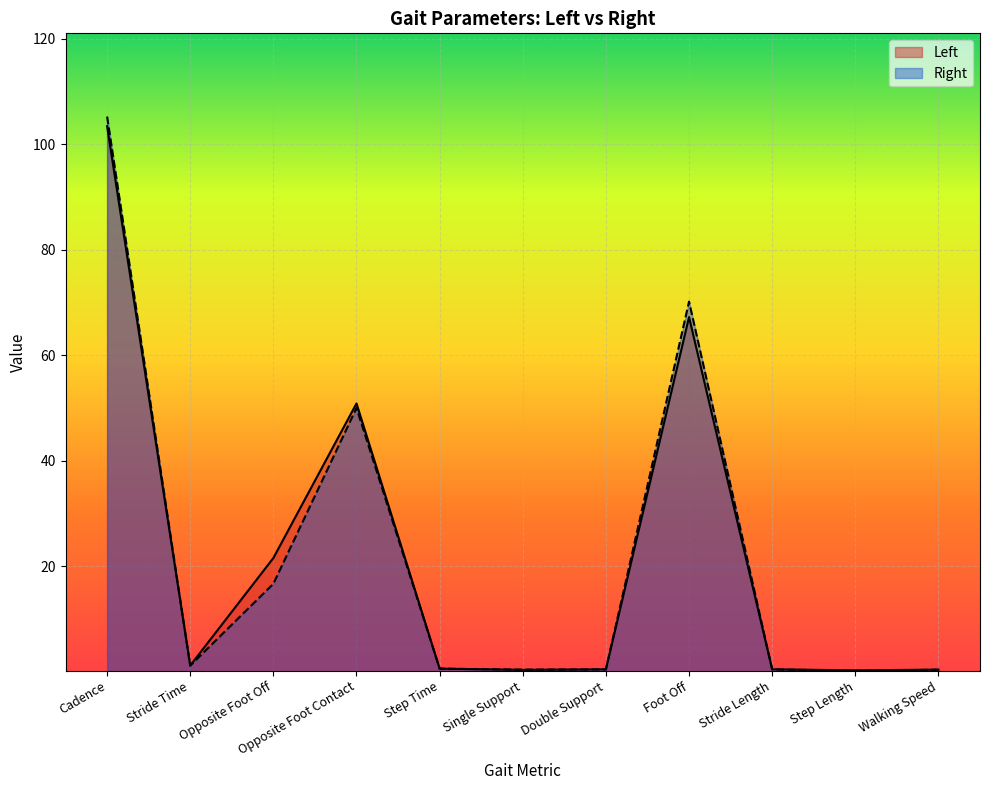

What are all the series names shown in the legend?

Left, Right